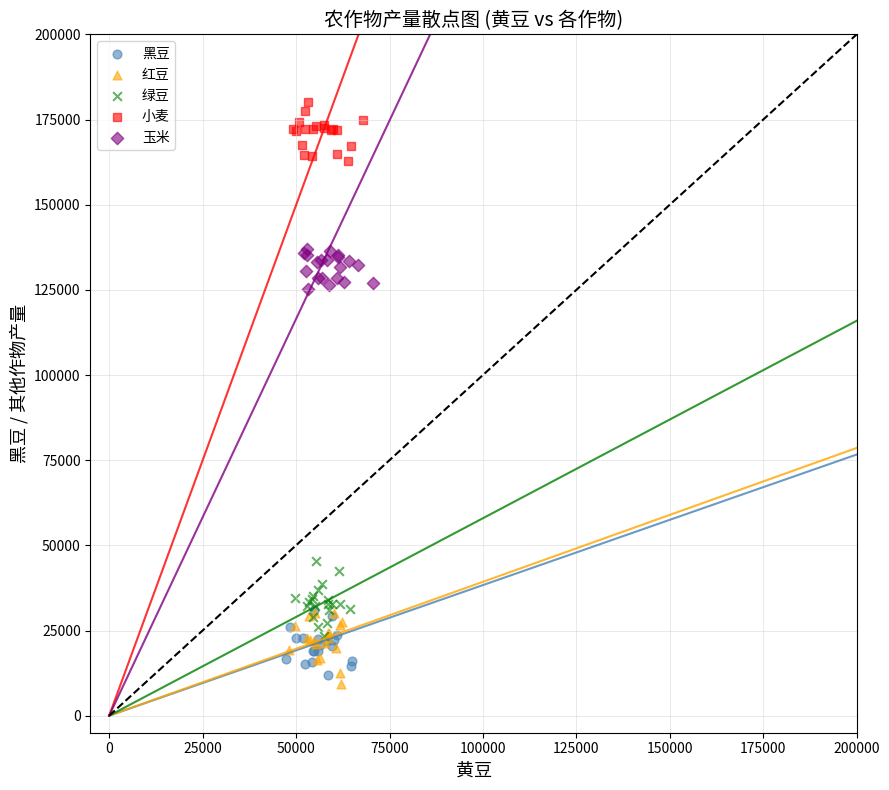

Which series contains the highest Y value?

小麦